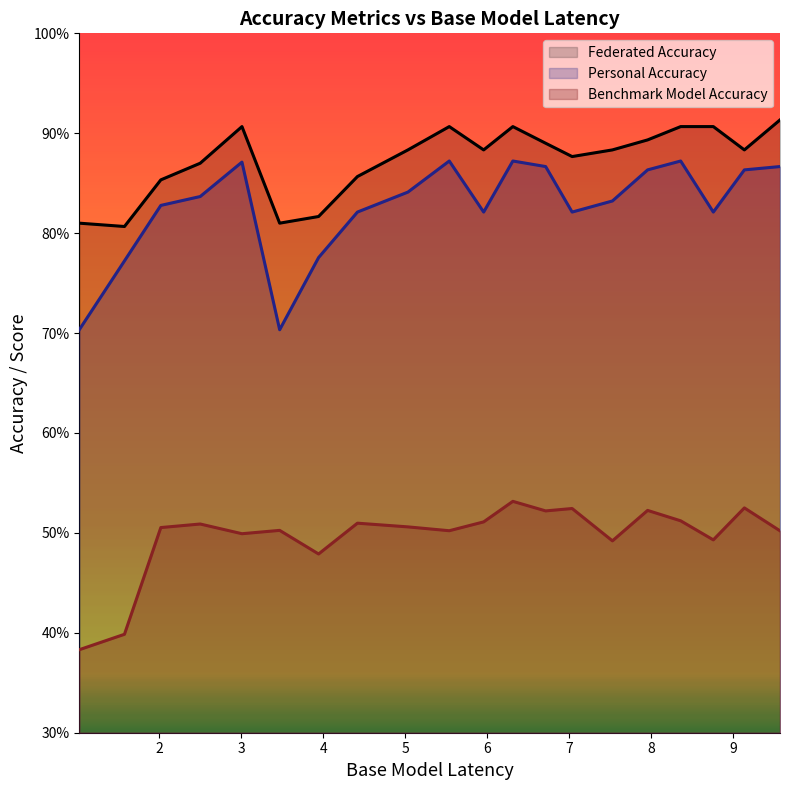

The Benchmark Model Accuracy series shows 67.6 at 1.022666667. True or false?

False